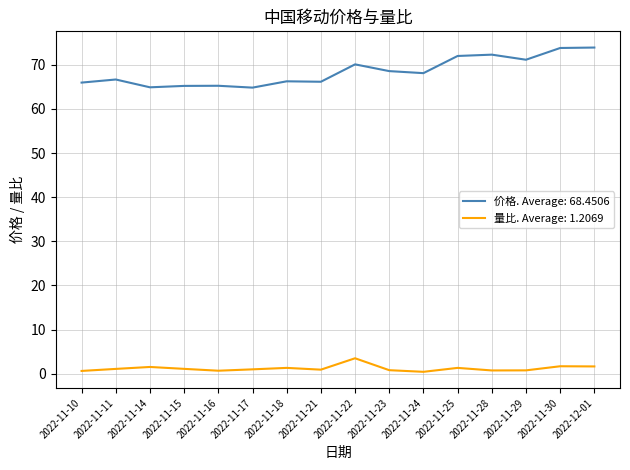

Which series has the largest range (max minus min)?

价格. Average: 68.4506